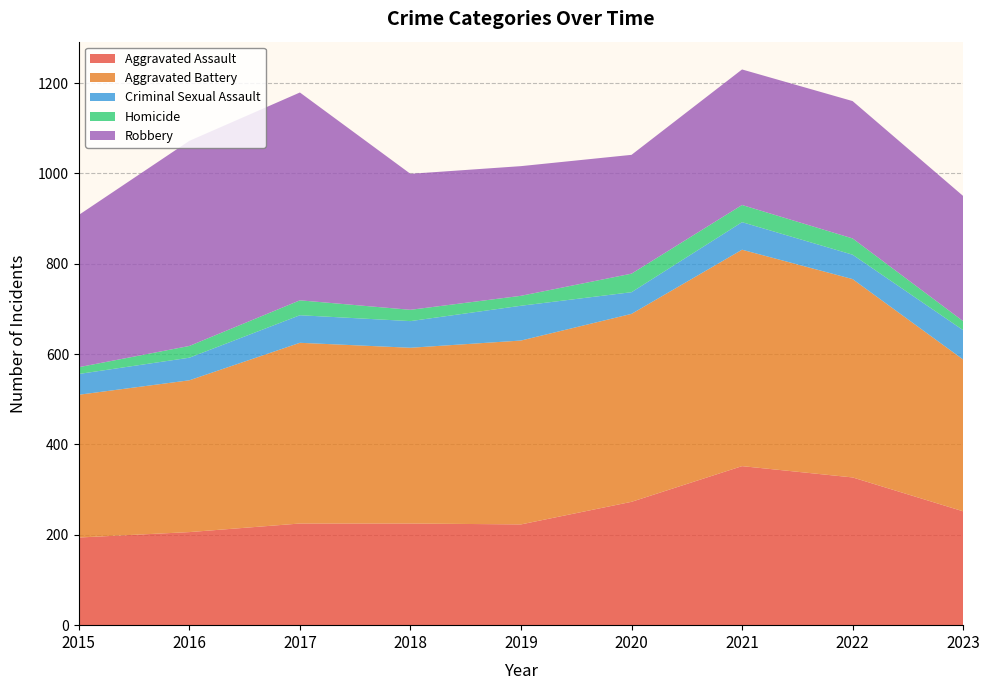

Reading right to left, transcribe all the data shown in this chart.

Aggravated Assault: 2023=252	2022=327	2021=352	2020=273	2019=223	2018=225	2017=225	2016=206	2015=194
Aggravated Battery: 2023=336	2022=439	2021=479	2020=416	2019=407	2018=389	2017=400	2016=336	2015=316
Criminal Sexual Assault: 2023=65	2022=54	2021=61	2020=48	2019=77	2018=59	2017=61	2016=50	2015=46
Homicide: 2023=20	2022=36	2021=38	2020=41	2019=22	2018=25	2017=33	2016=26	2015=15
Robbery: 2023=277	2022=304	2021=300	2020=263	2019=287	2018=301	2017=460	2016=454	2015=337